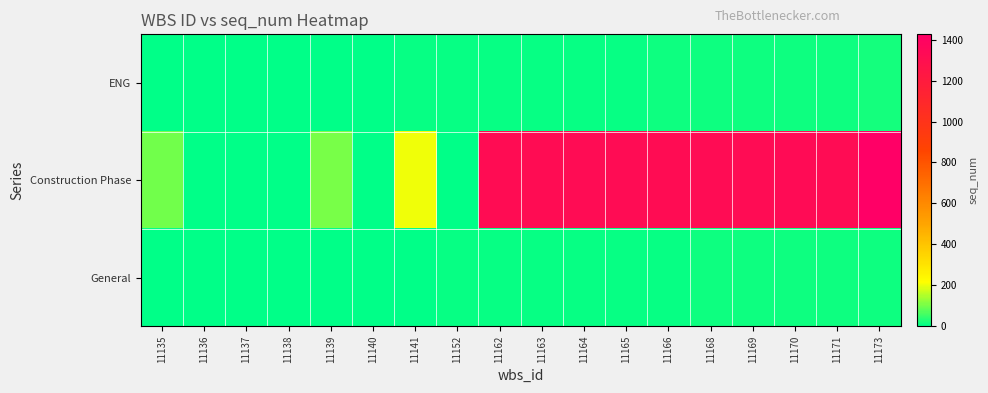

Reading right to left, extract all data points from this chart.

ENG: 11173=17	11171=16	11170=15	11169=14	11168=13	11166=12	11165=11	11164=10	11163=9	11162=8	11152=7	11141=6	11140=5	11139=4	11138=3	11137=2	11136=1	11135=0
Construction Phase: 11173=1426	11171=1325	11170=1326	11169=1324	11168=1323	11166=1320	11165=1321	11164=1322	11163=1319	11162=1318	11152=0	11141=201	11140=0	11139=101	11138=1	11137=2	11136=1	11135=100
General: 11173=16	11171=15	11170=14	11169=13	11168=12	11166=11	11165=10	11164=9	11163=8	11162=7	11152=6	11141=5	11140=4	11139=3	11138=2	11137=1	11136=1	11135=0